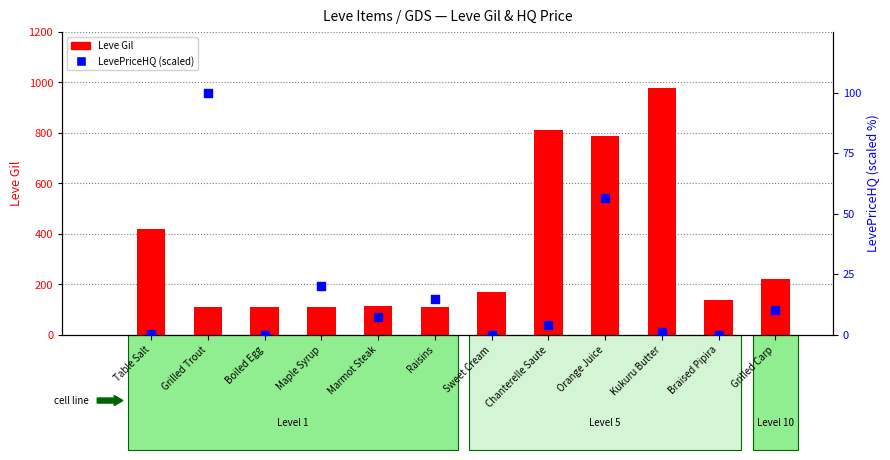

Which series has the largest total across all categories?

Leve Gil